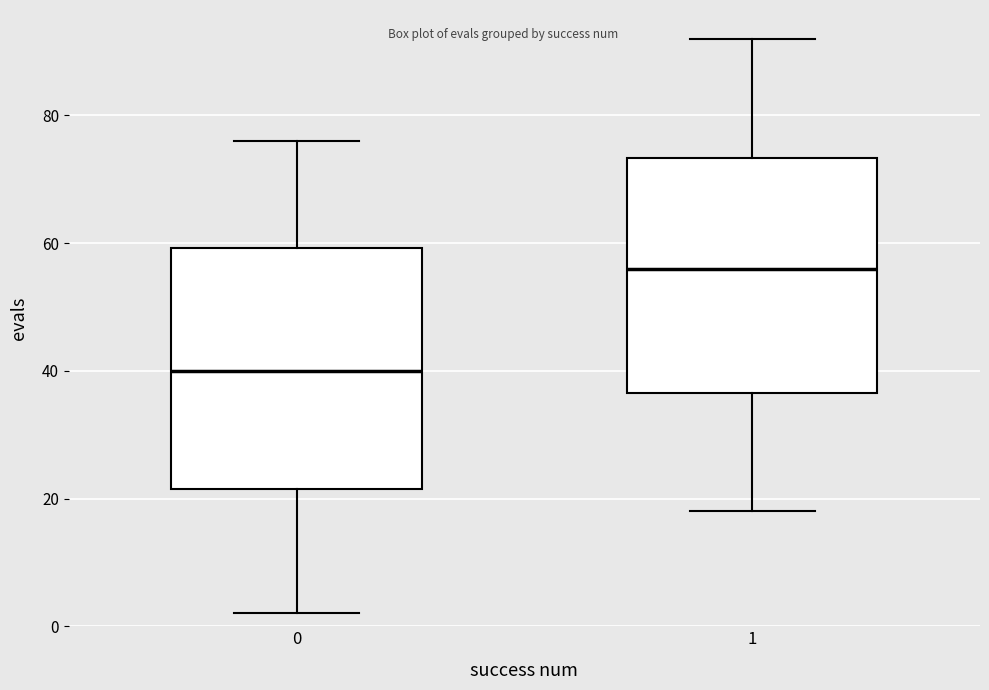

Where does the median line of the box at x = 1 sit on the y-axis? The values are not printed on the chart, so give them approximately, as read against the axis.

56